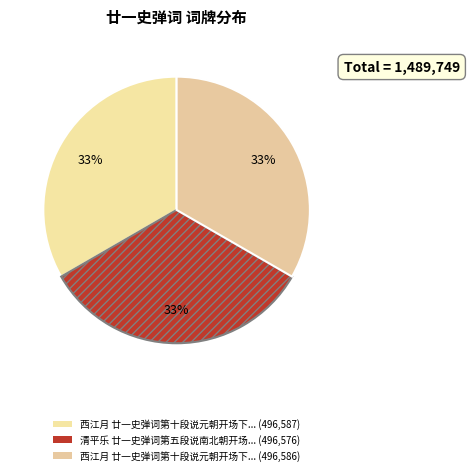

Count the number of slices in the pie.

3